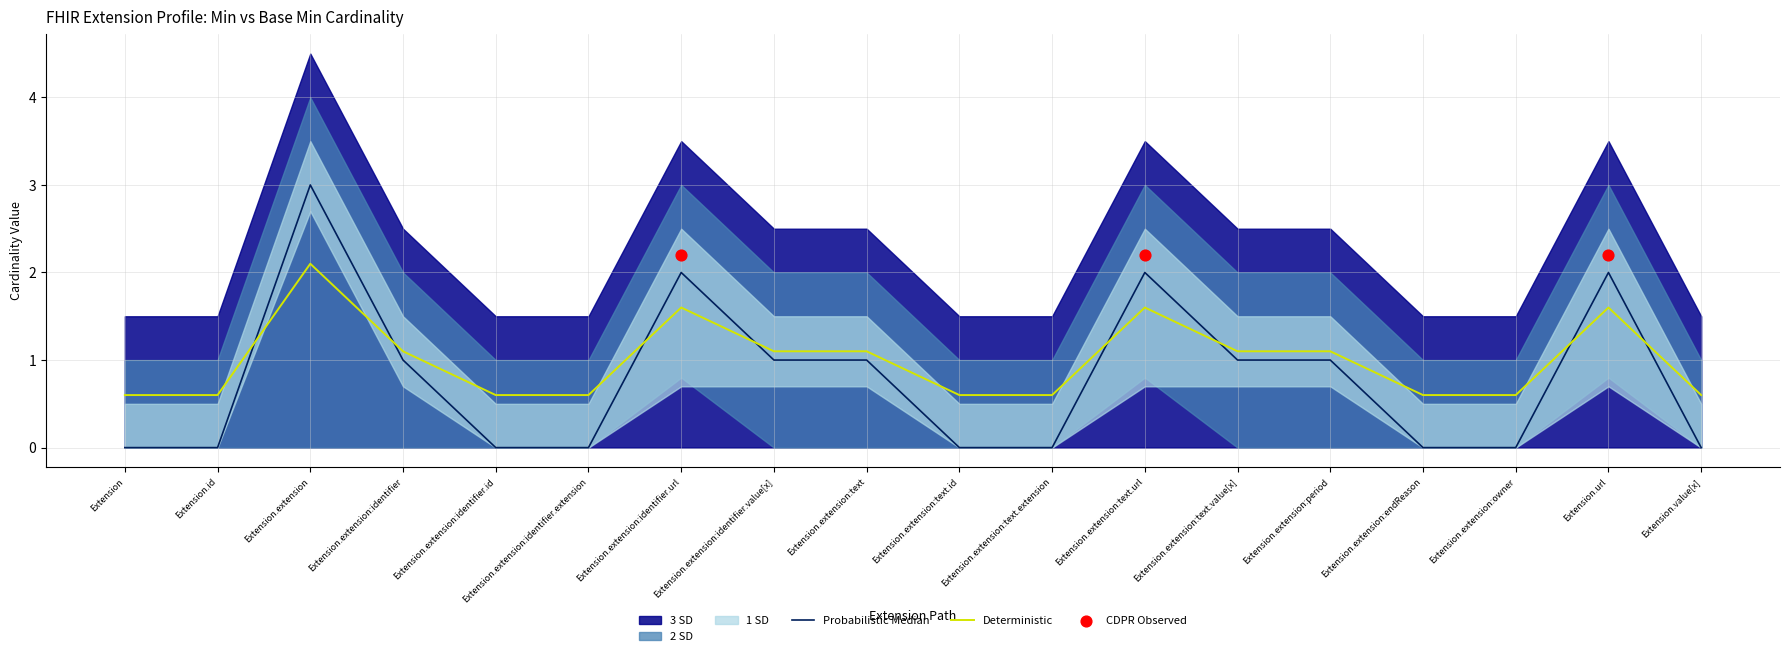

True or false: Deterministic has a value of 0.8 at Extension.extension:endReason.

False